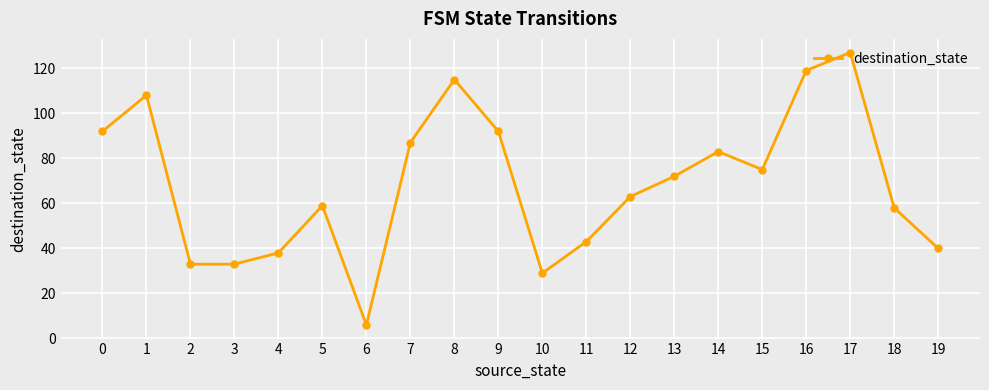

What is the maximum value shown in the chart?

127